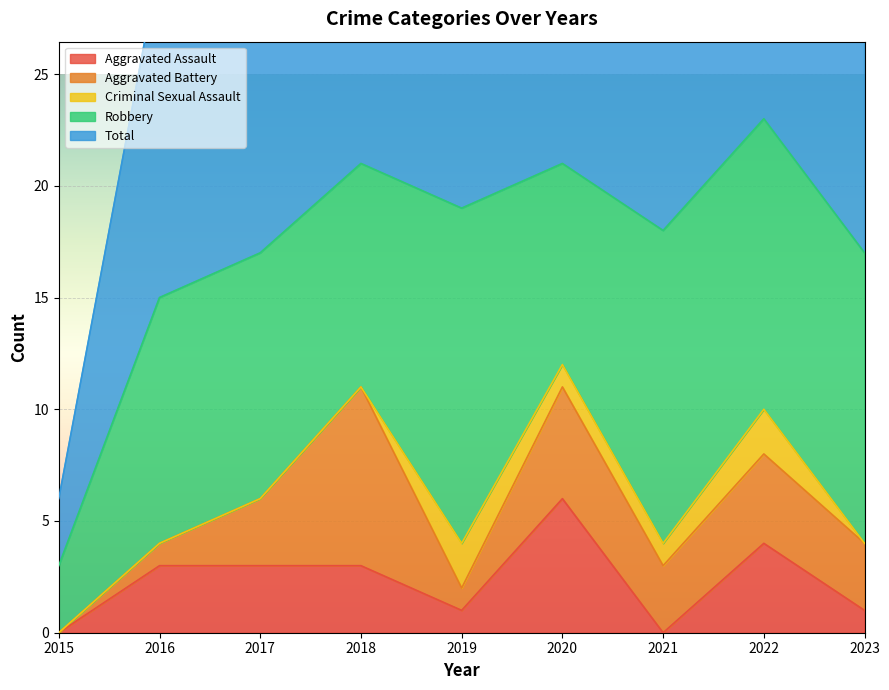

What is the value of the Total point at the 8th from the left?

23